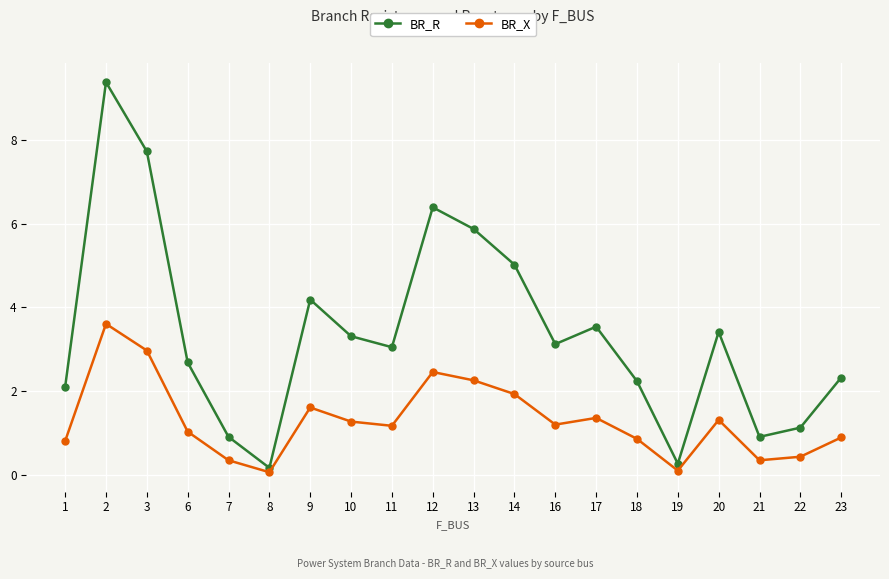

Which series has the largest range (max minus min)?

BR_R